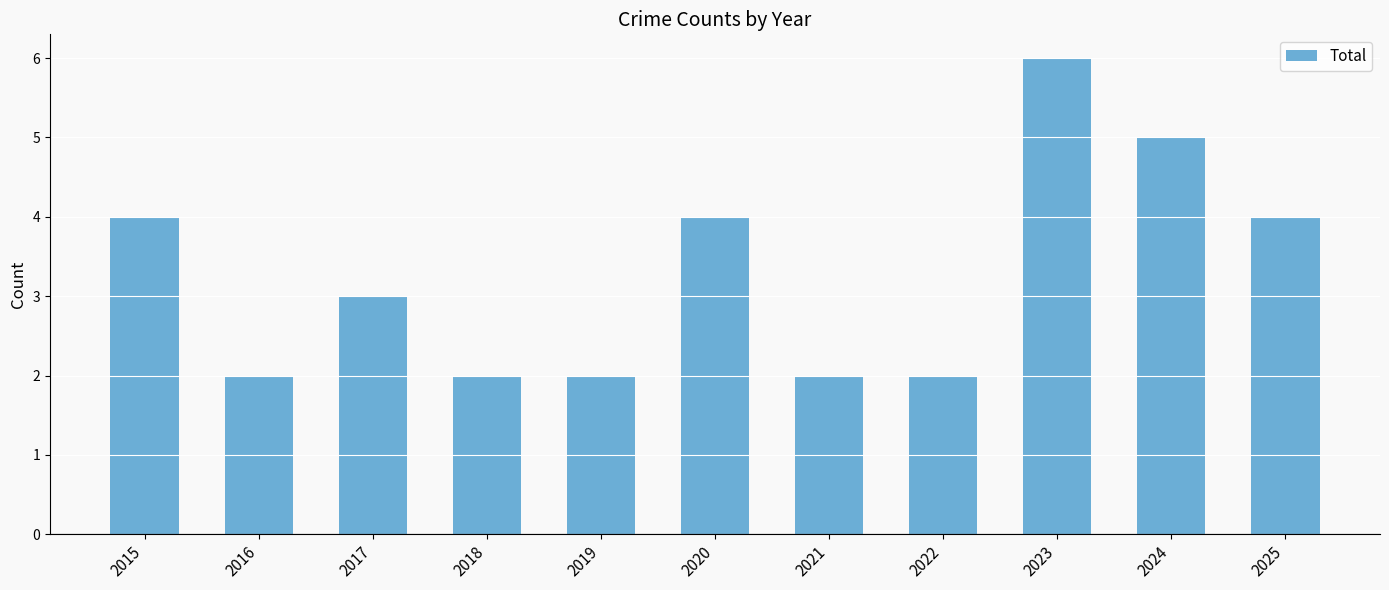

What is the change in value from 2022 to 2025?

+2